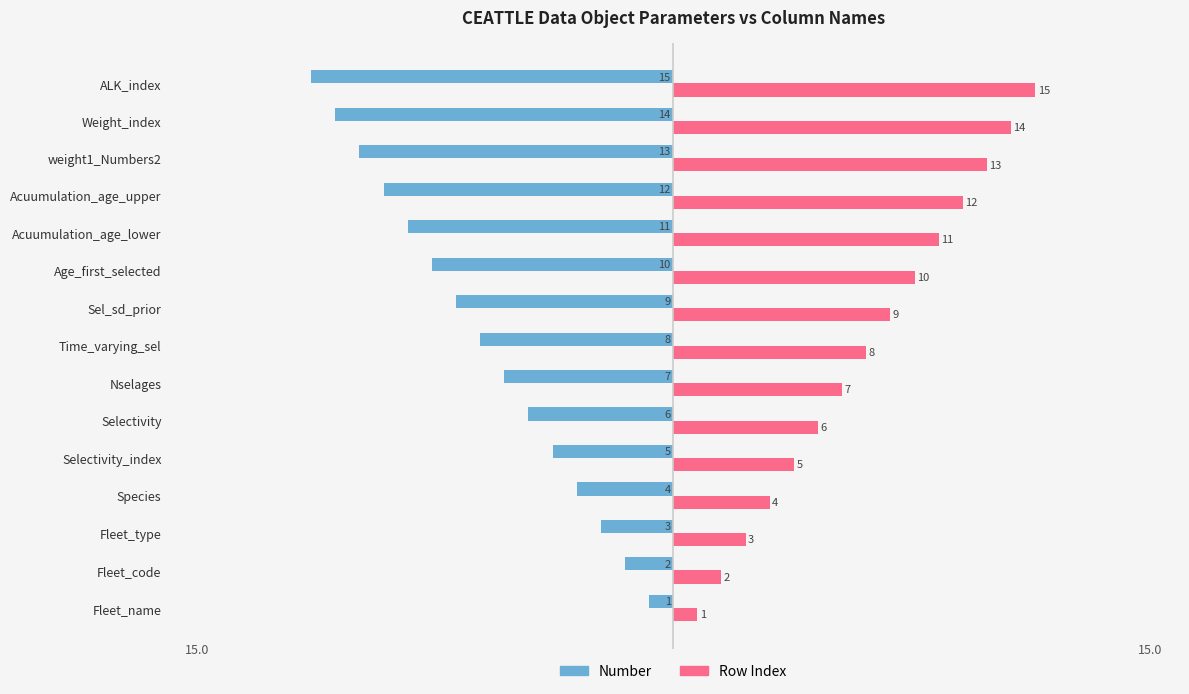

Where is Number nearest to the value -8?

Time_varying_sel